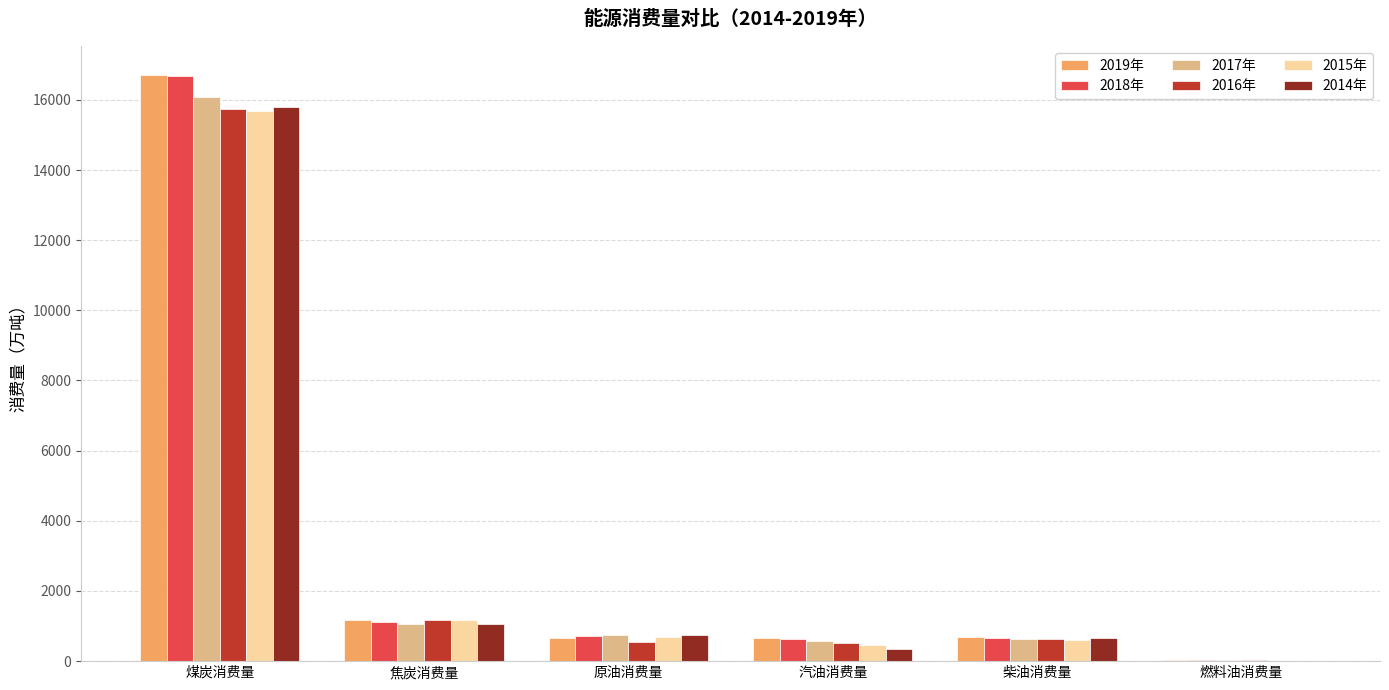

Between 煤炭消费量 and 焦炭消费量, which series saw the biggest shift?

2018年